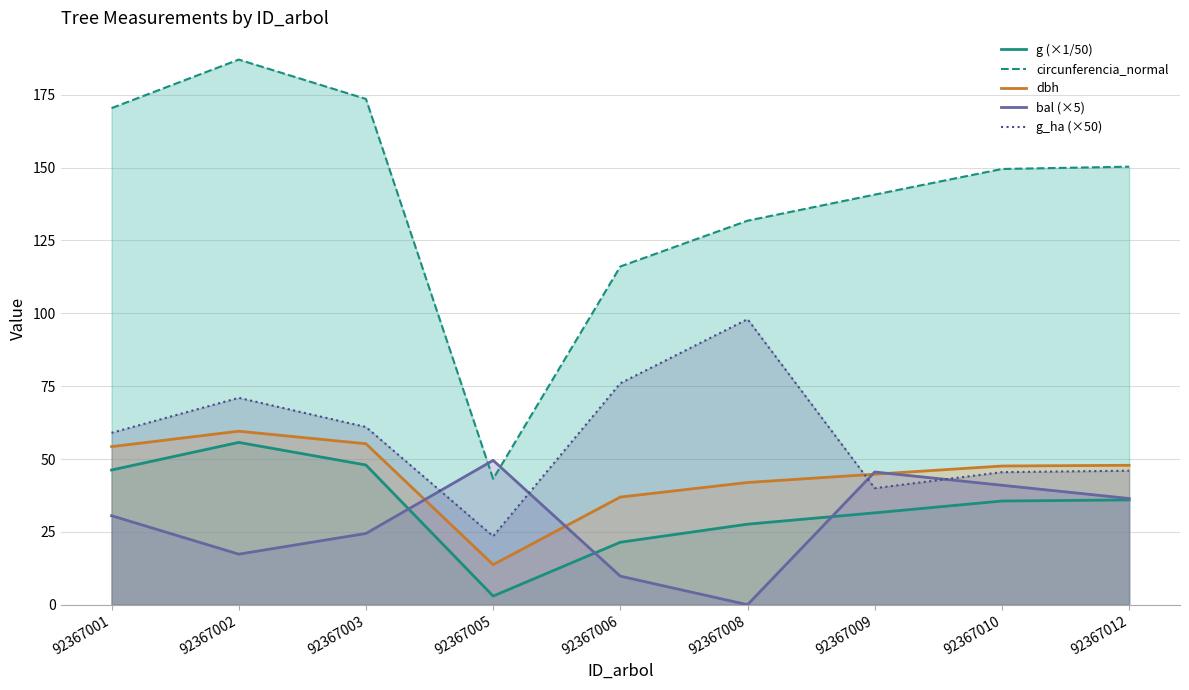

True or false: g_ha (×50) has more than 1 interior local peaks.

True